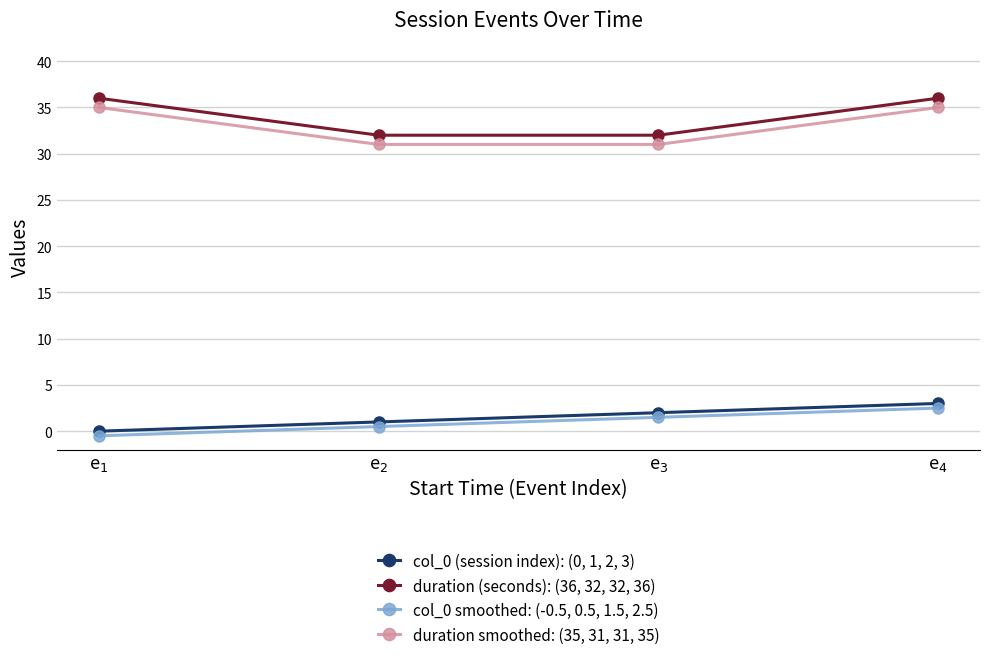

True or false: col_0 (session index): (0, 1, 2, 3) and duration smoothed: (35, 31, 31, 35) intersect in this chart.

False